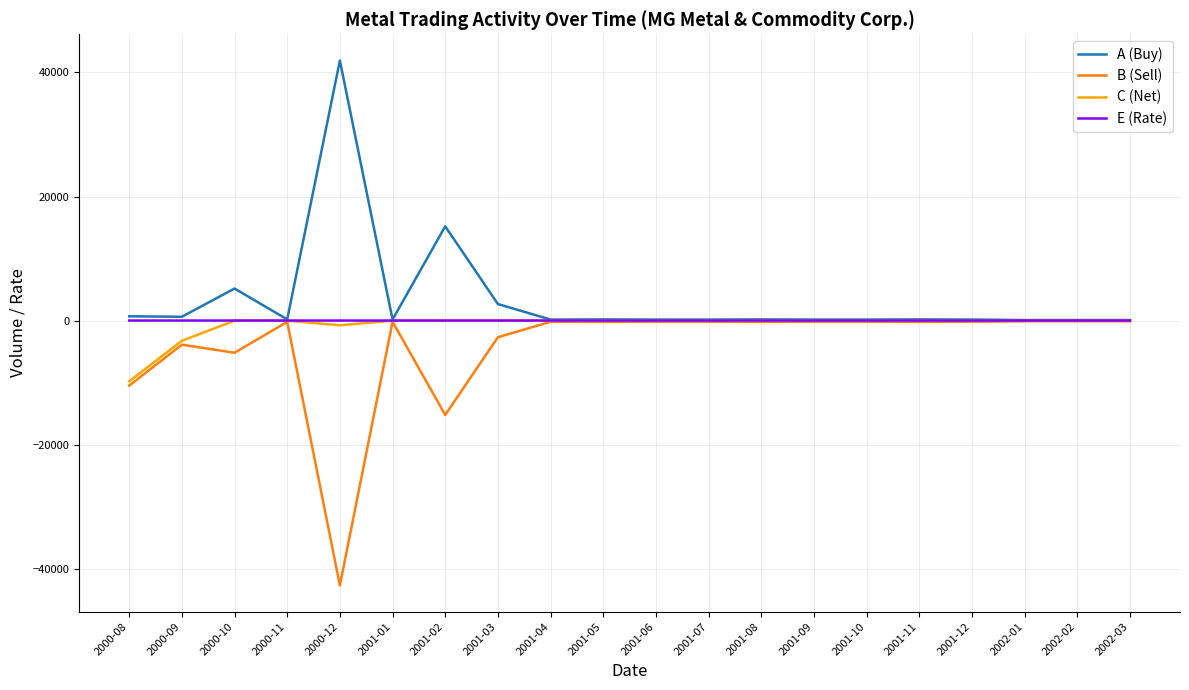

What is the greatest value displayed?

41925.0